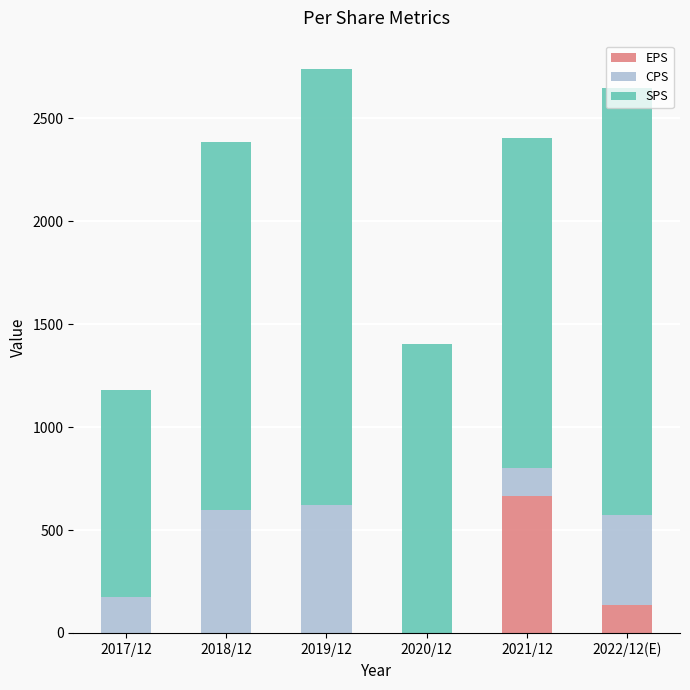

What is the sum of the EPS values at 2021/12 and 2020/12?

666